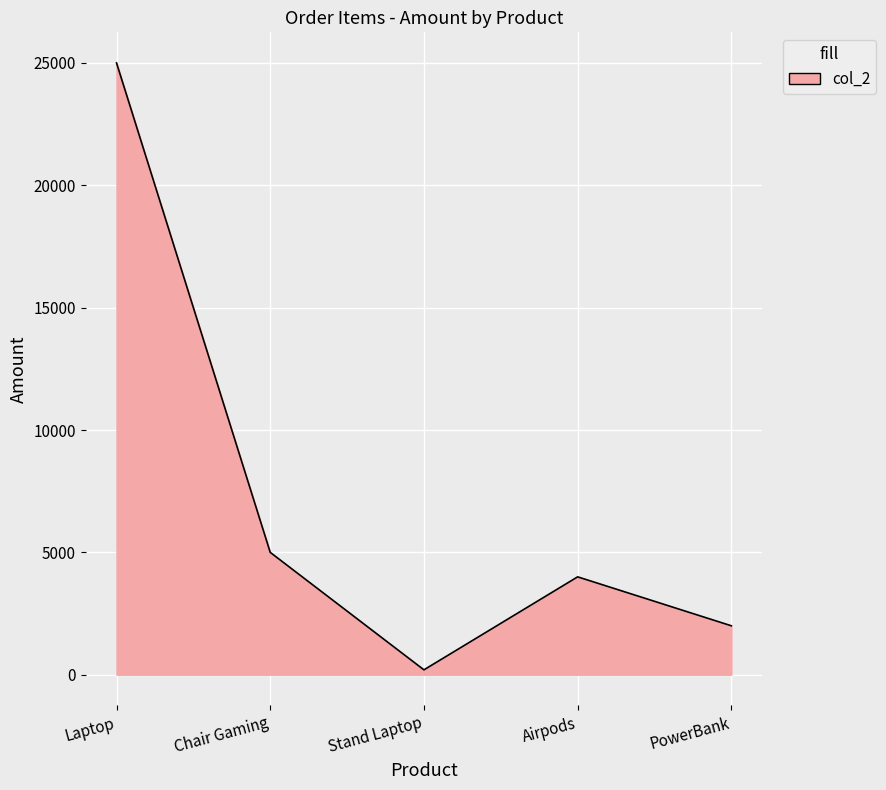

At which category does the data reach its first local valley?

Stand Laptop